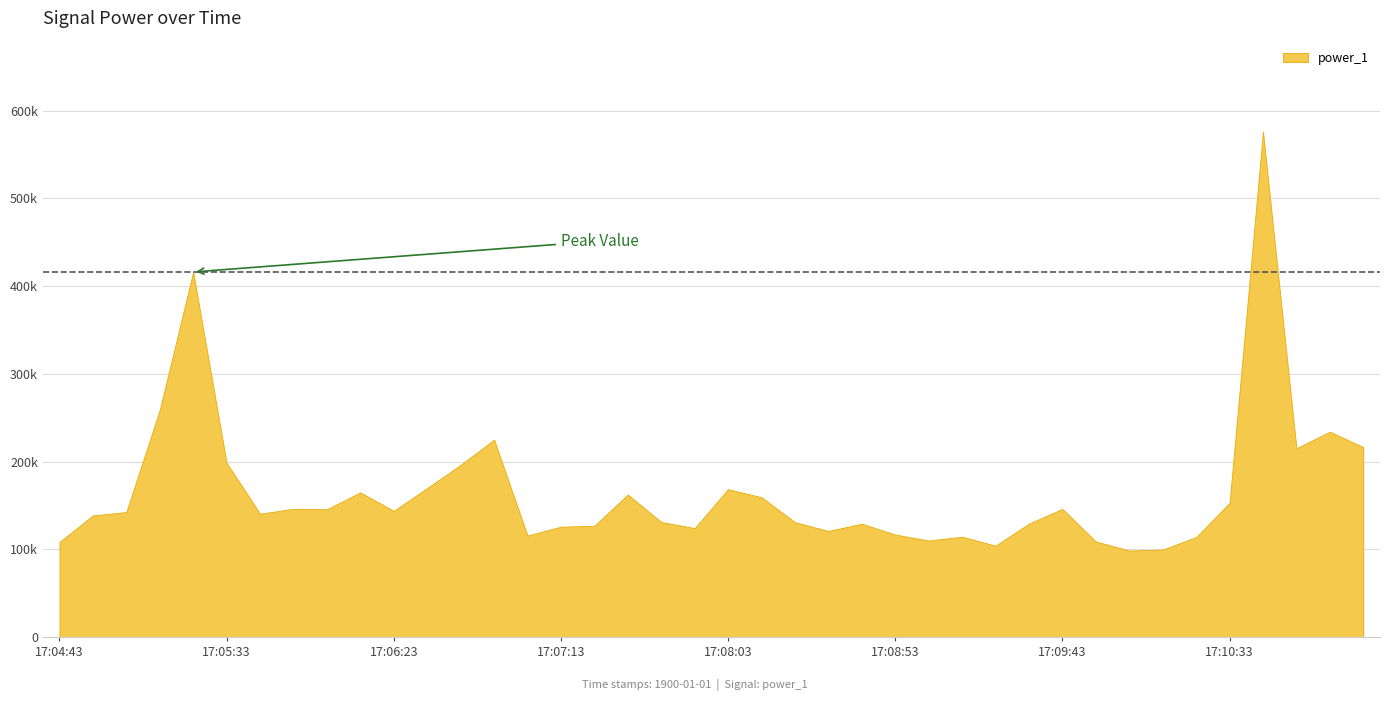

Does the chart display data point markers on the line(s)?

No